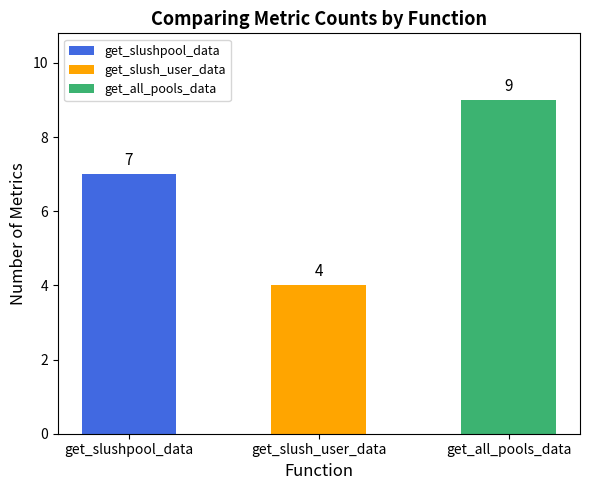

What is the difference between the second highest and minimum values?

3